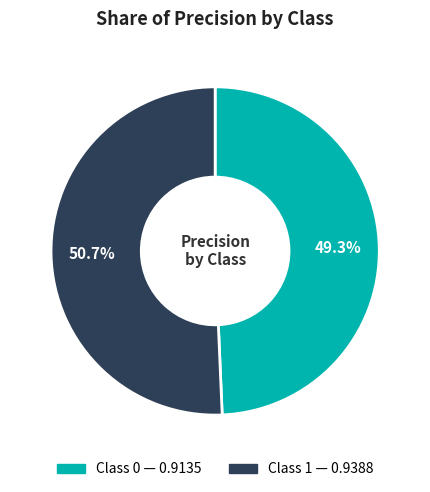

Is there any slice that represents more than half of the pie?

Yes